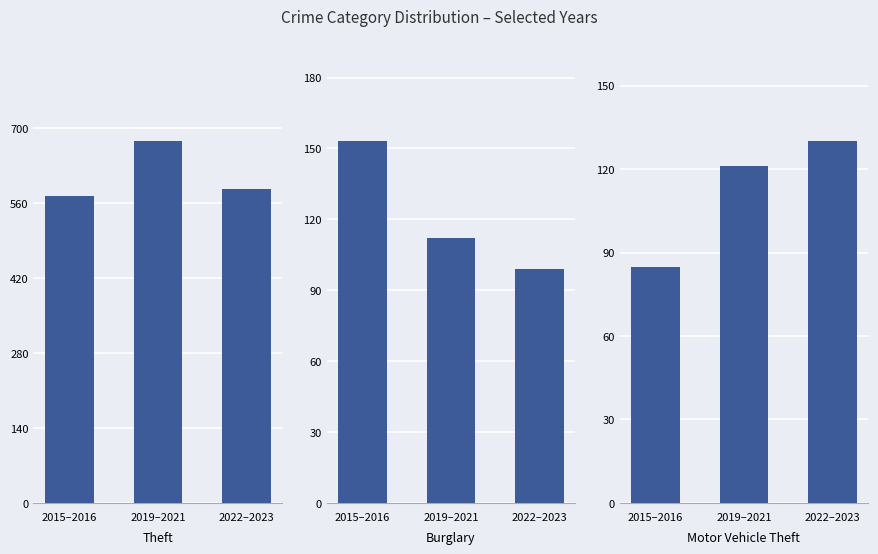

Which series changed the most between 2015–2016 and 2022–2023?

Burglary